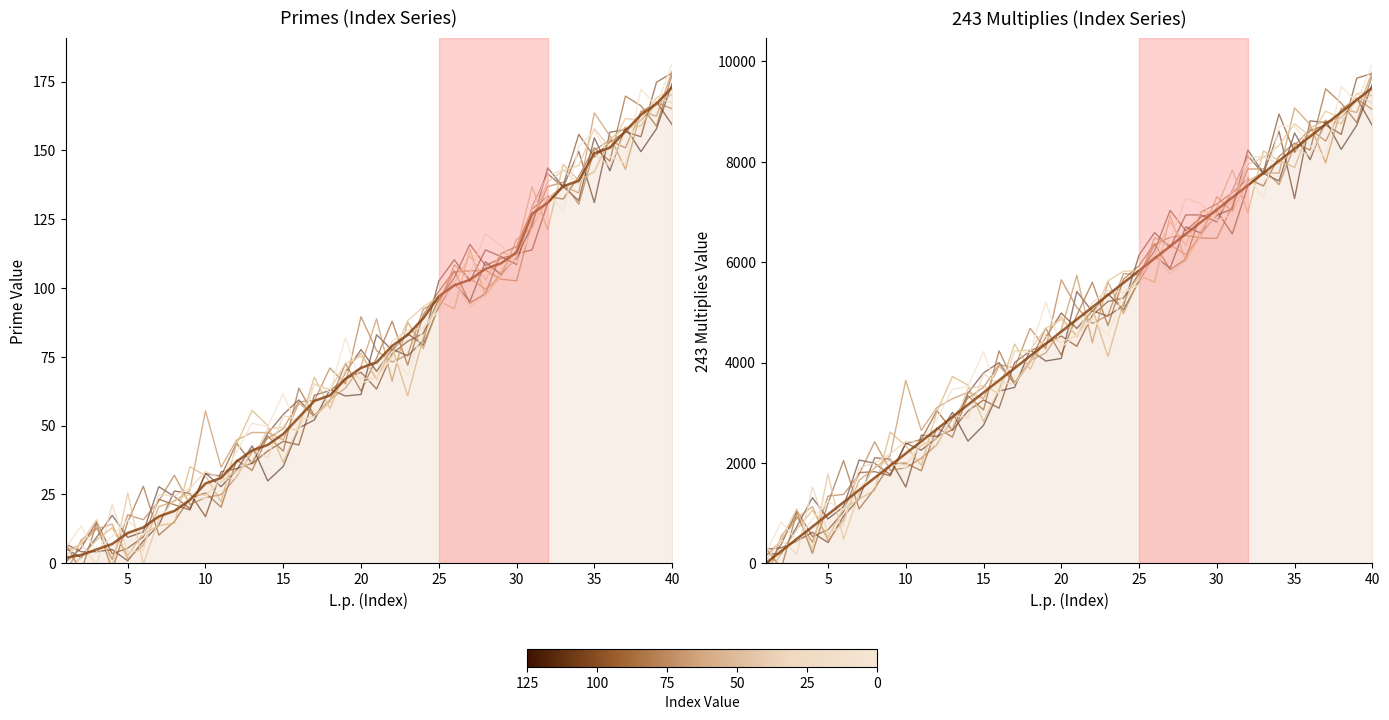

True or false: prime has more than 0 interior local peaks.

False